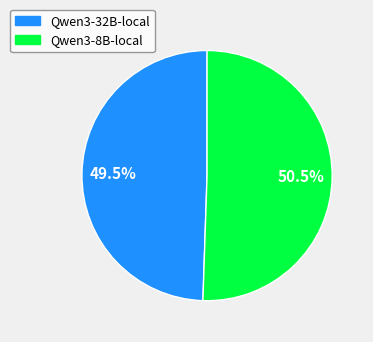

Rank the categories by value from lowest to highest.

Qwen3-32B-local, Qwen3-8B-local